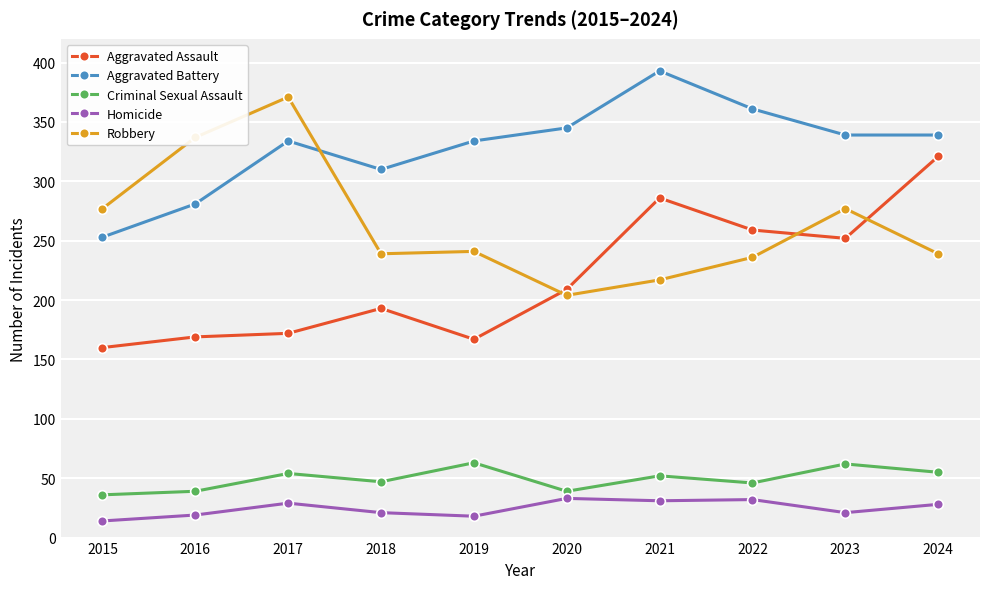

List the series in order of their peak value, lowest first.

Homicide, Criminal Sexual Assault, Aggravated Assault, Robbery, Aggravated Battery